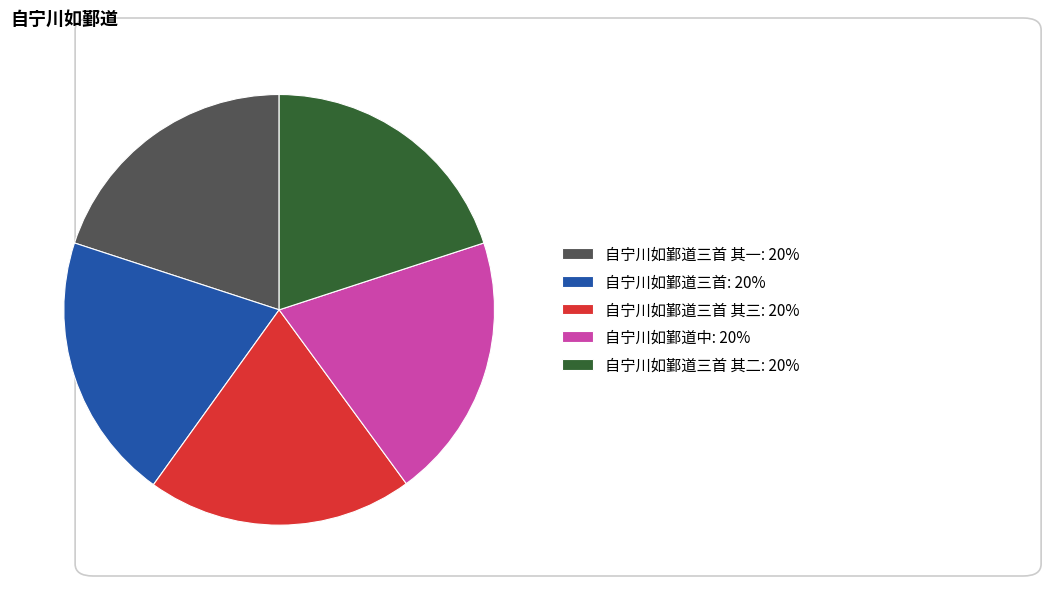

Count the number of slices in the pie.

5